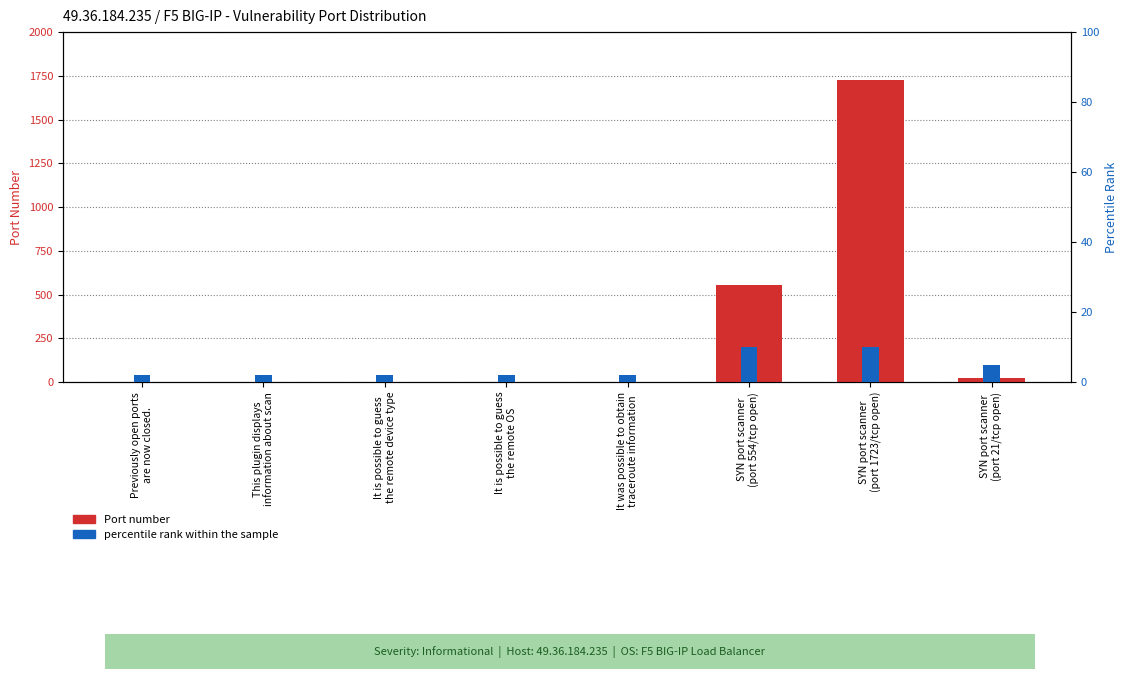

How many series are shown in this chart?

2